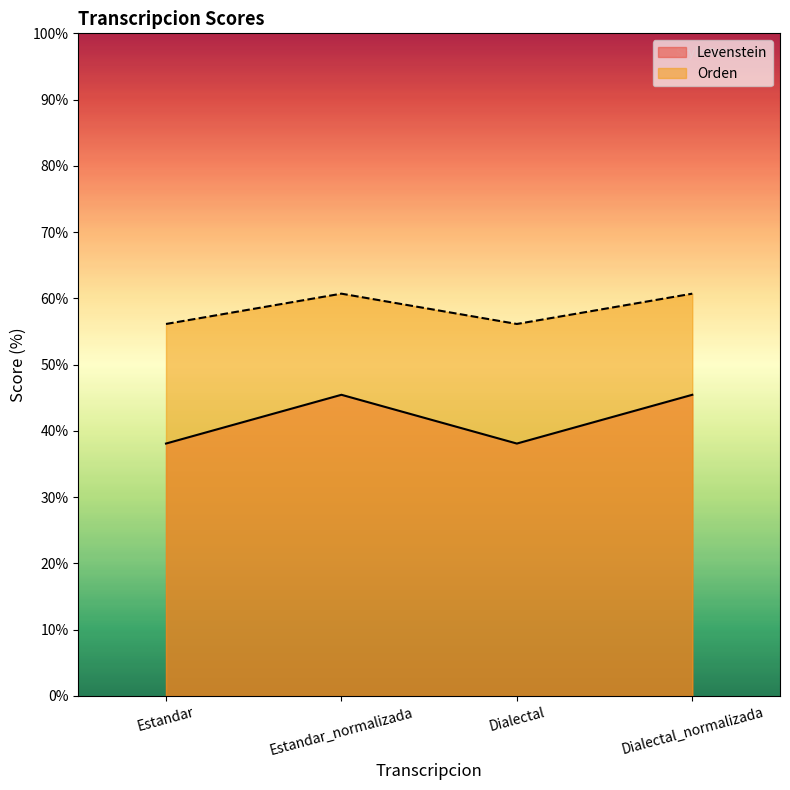

Rank the categories by Orden value from lowest to highest.

Estandar, Dialectal, Estandar_normalizada, Dialectal_normalizada